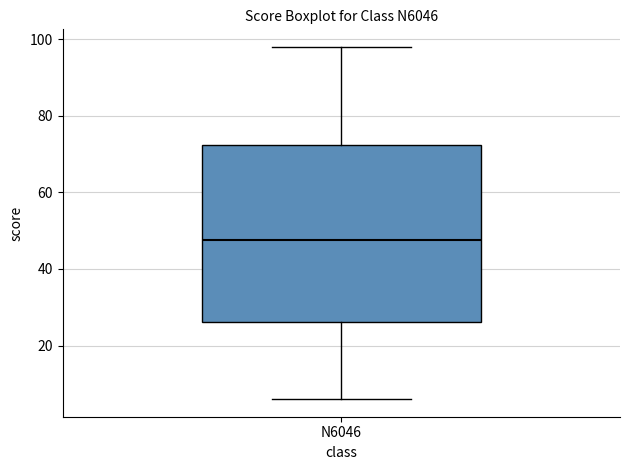

Read this box plot against the y-axis: the position of the median line, the range covered by the box, and the ends of both whiskers. The values are not printed on the chart, so give them approximately, as read against the axis.

median 48, box 26 to 72, whiskers 6 to 98